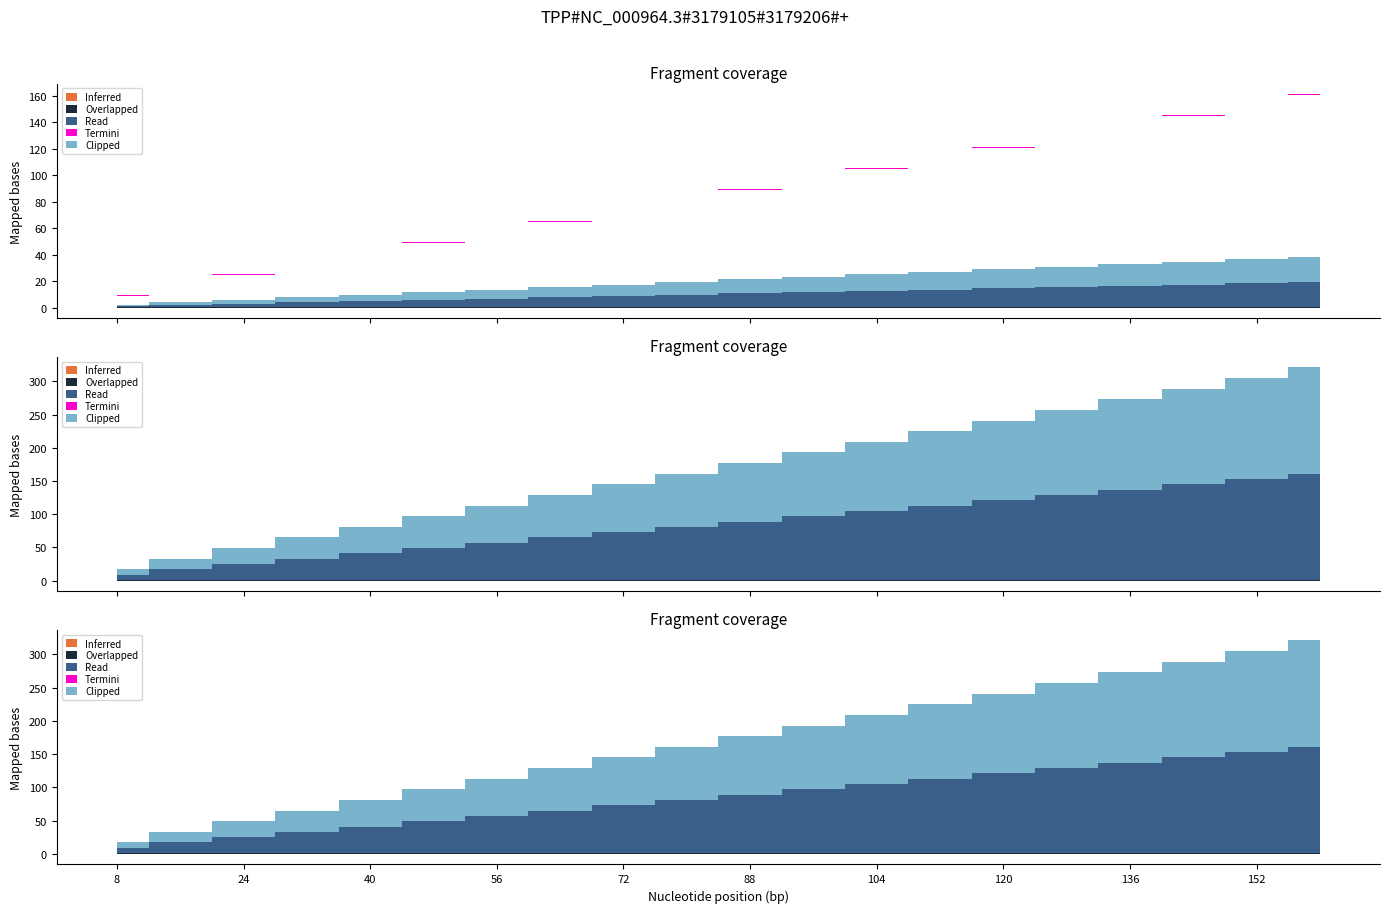

True or false: Overlapped and Clipped cross at least once.

False